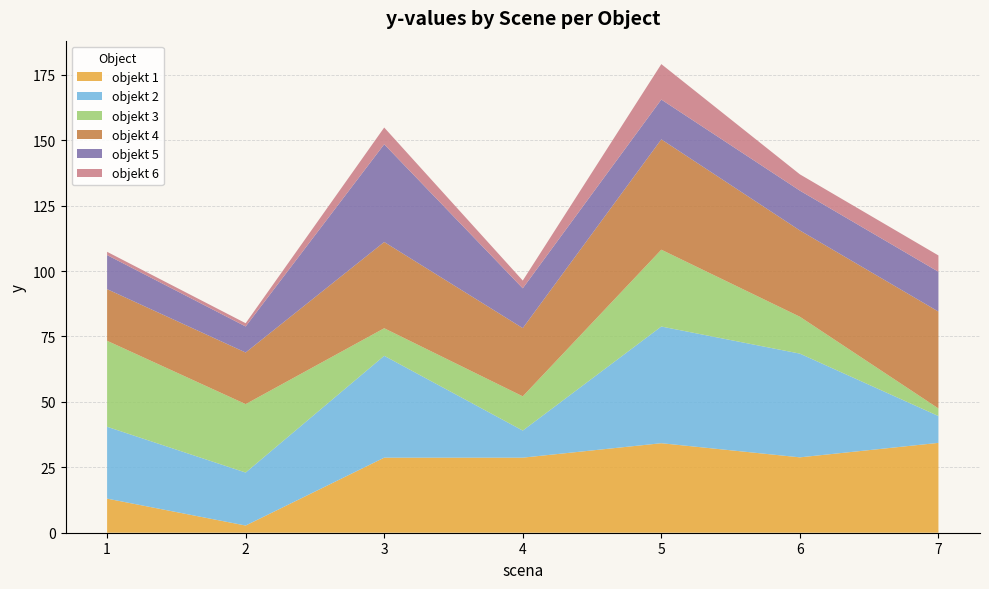

At which category is the sum across all series the highest?

5